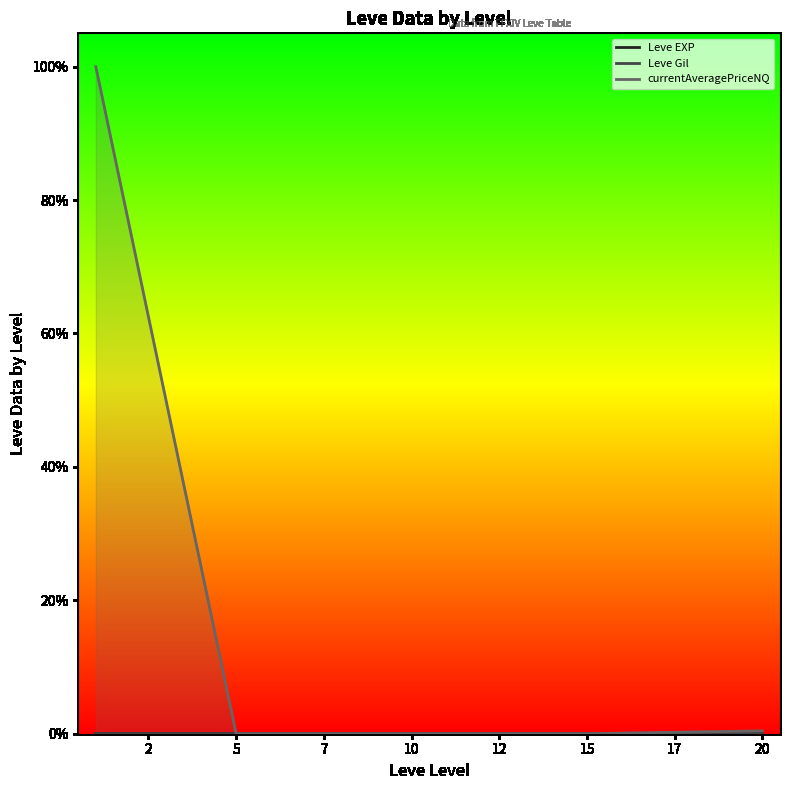

At how many categories does at least one series exceed 0?

5